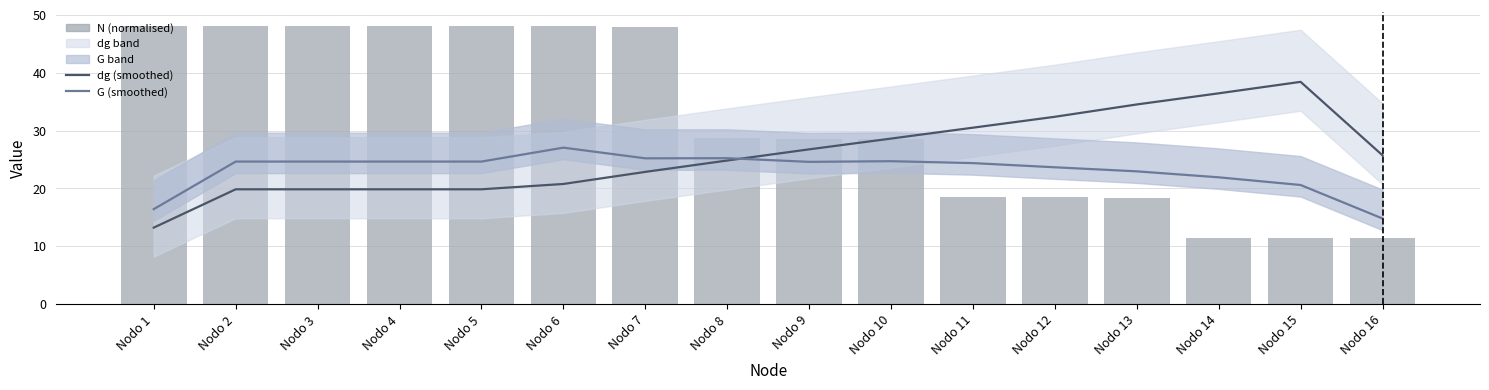

At which category is the sum across all series the highest?

Nodo 7